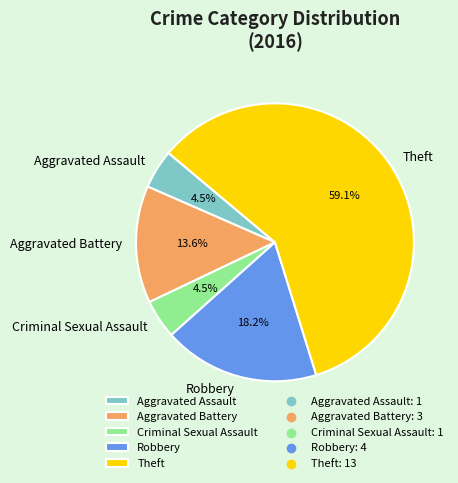

What is the largest slice in the pie chart?

Theft